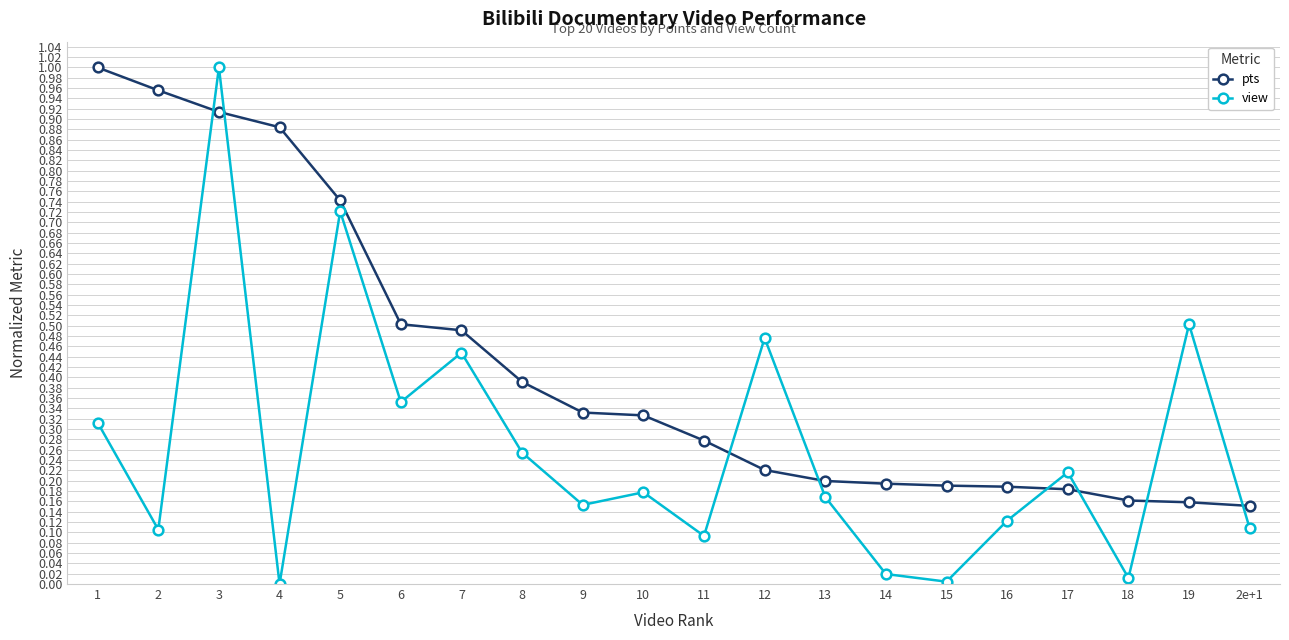

At how many categories does at least one series exceed 0?

20